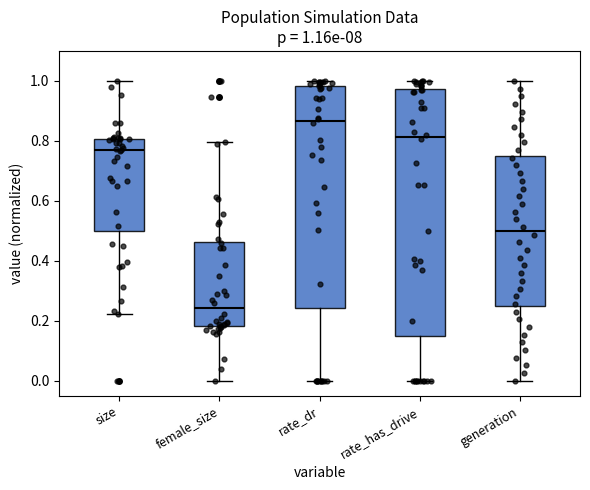

Which box is the tallest, from its lower edge to its upper edge?

rate_has_drive